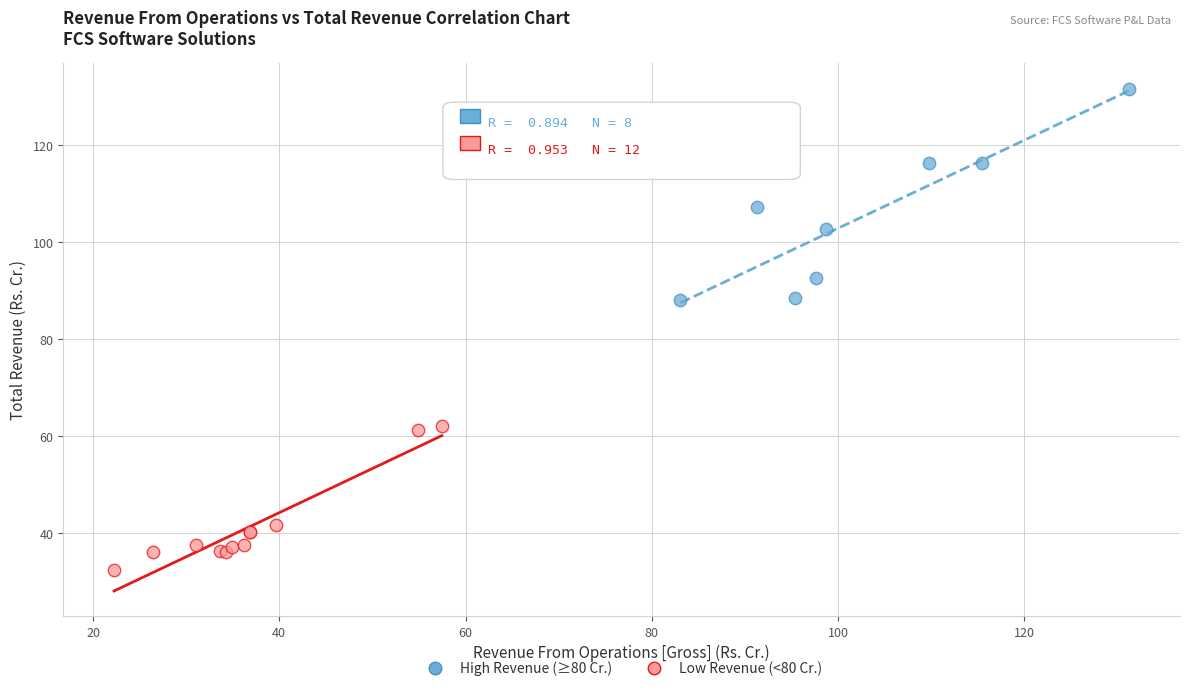

Which series contains the highest Y value?

High Revenue (≥80 Cr.)